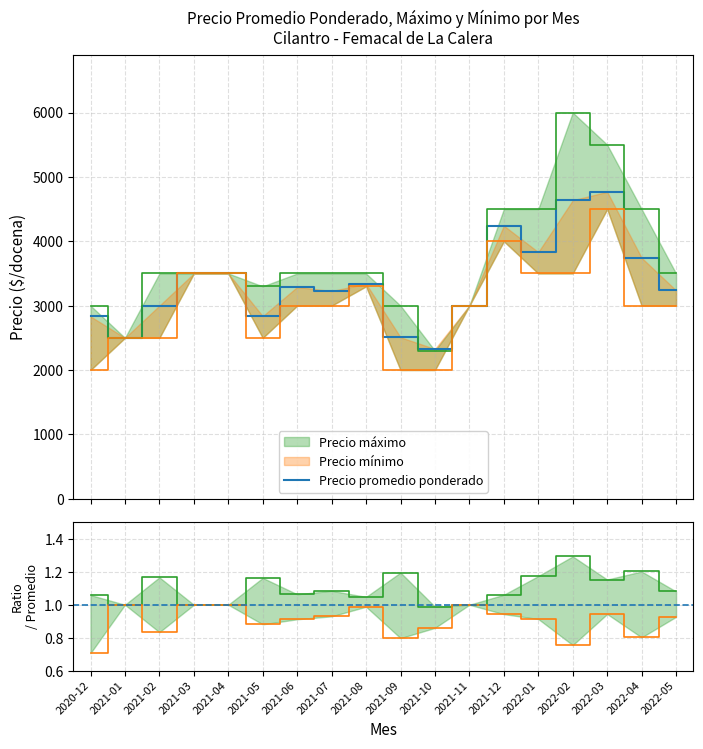

True or false: Precio maximo has a value of 2300 at 2021-10.

True